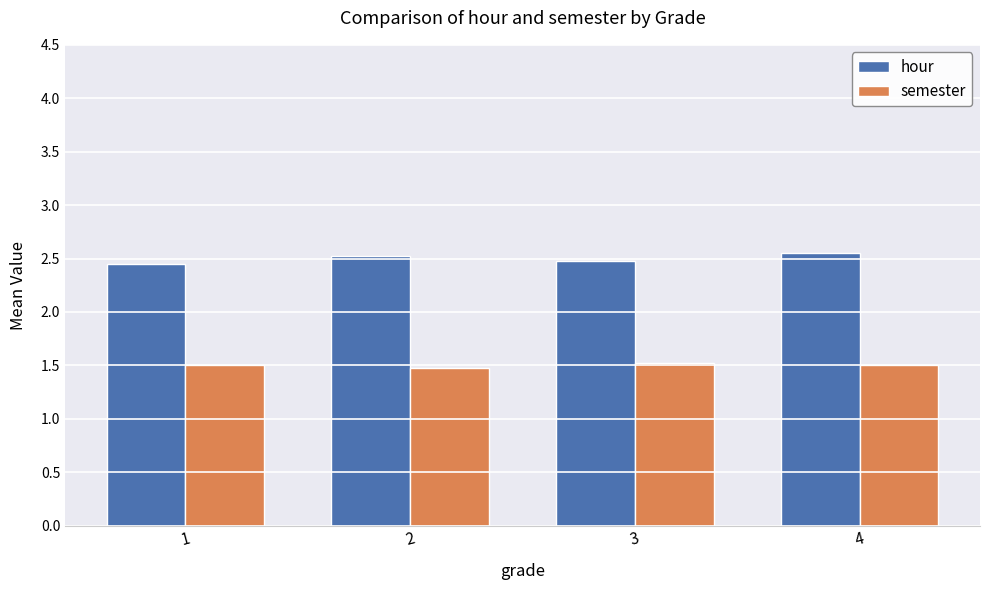

What is the spread (max minus min) of values at 2?

1.0